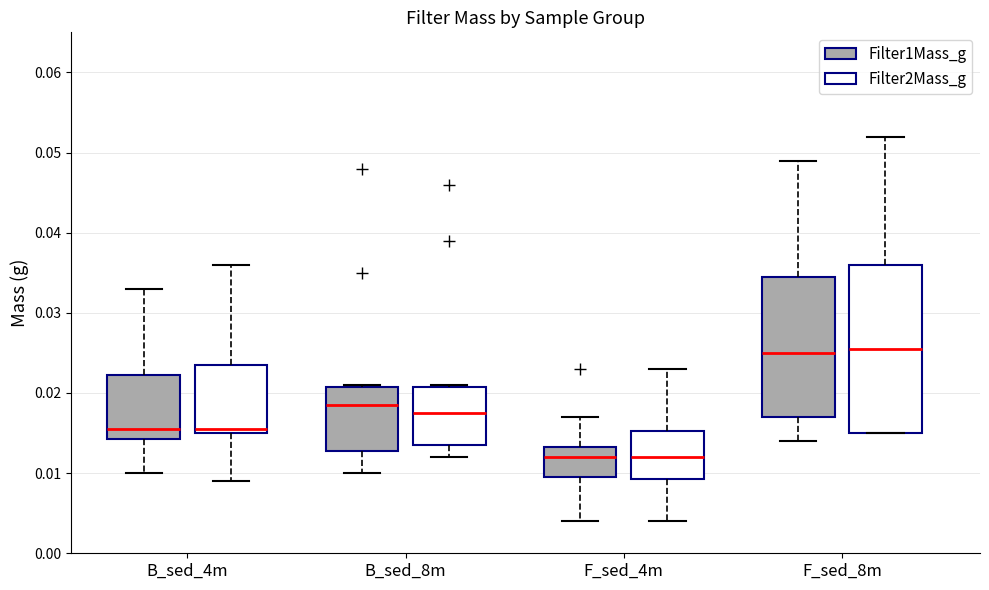

Where does the median line of the box for B_sed_8m (Filter2Mass_g) sit on the y-axis? The values are not printed on the chart, so give them approximately, as read against the axis.

0.018